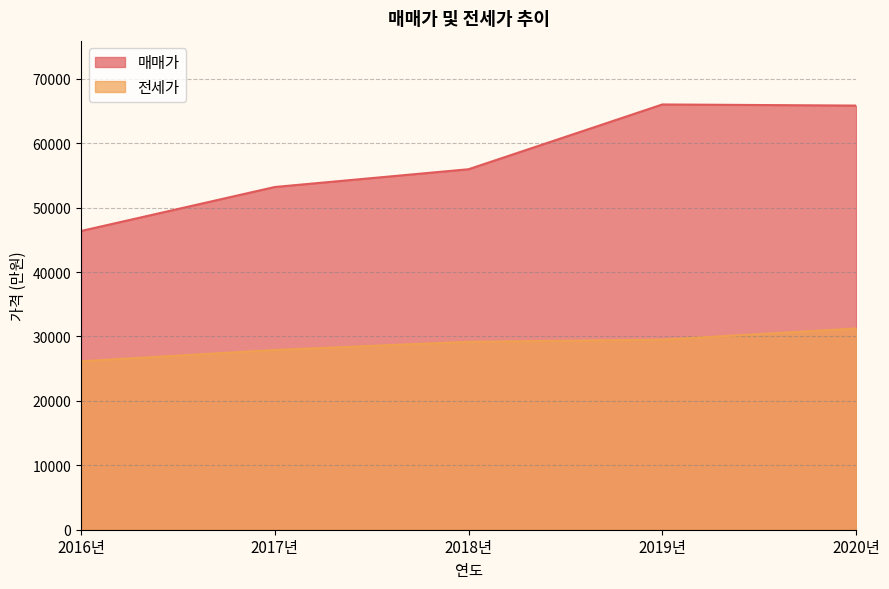

What is the value of the 전세가 point at the 5th from the left?

31232